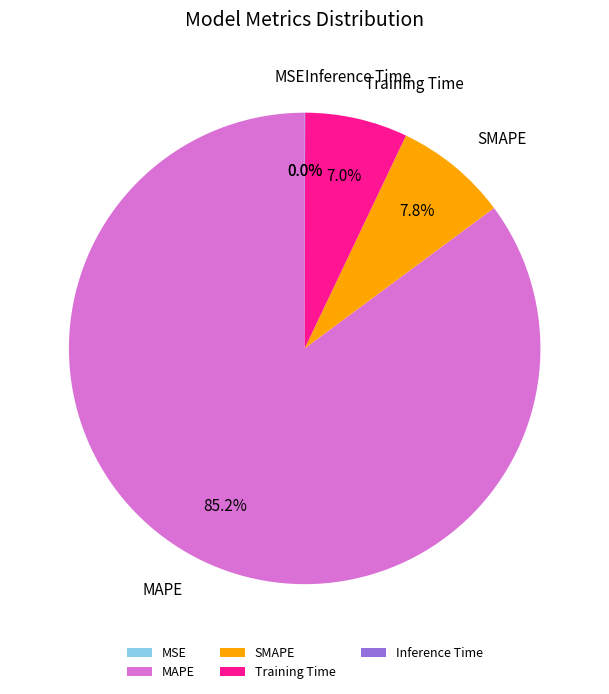

What portion of the pie excludes SMAPE?

92.2%